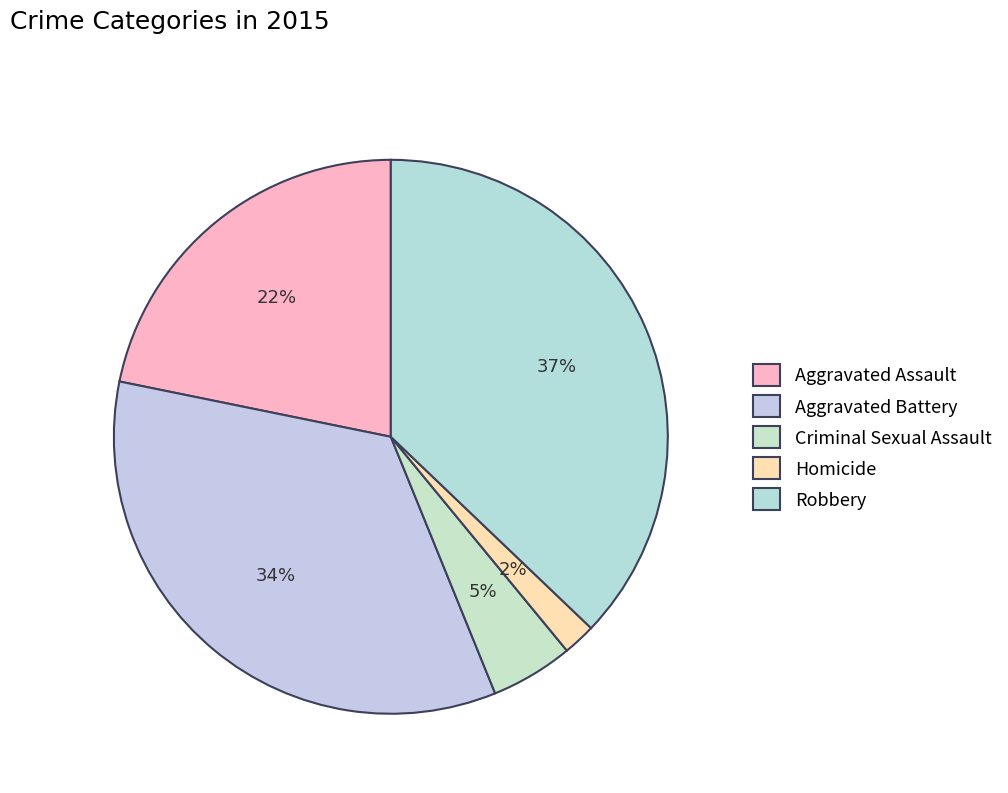

Rank the categories by value from highest to lowest.

Robbery, Aggravated Battery, Aggravated Assault, Criminal Sexual Assault, Homicide